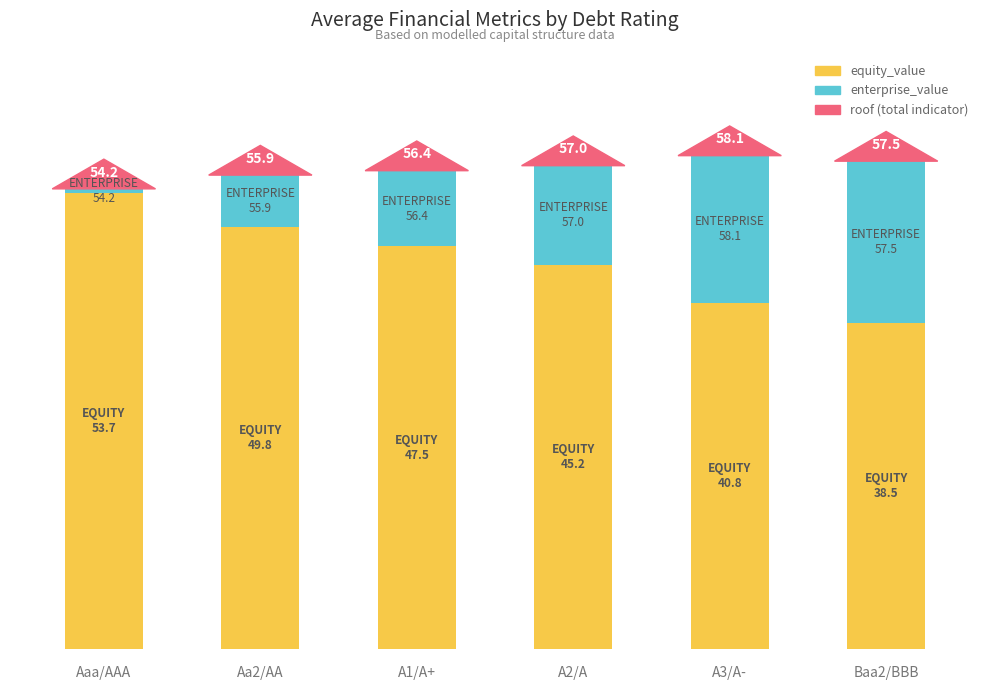

Are the bars horizontal?

No